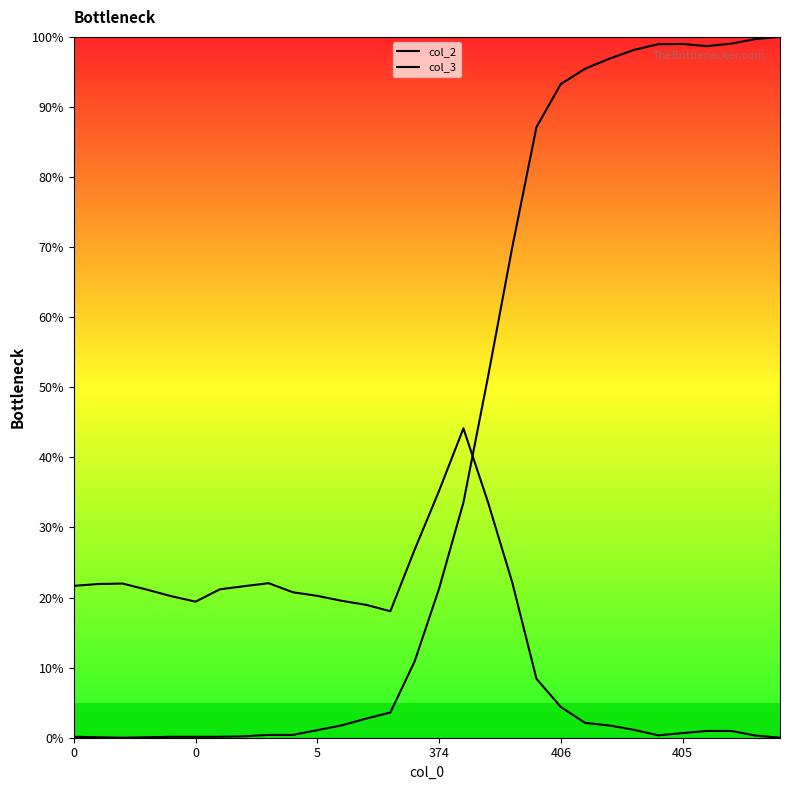

At which category is the sum across all series the highest?

27